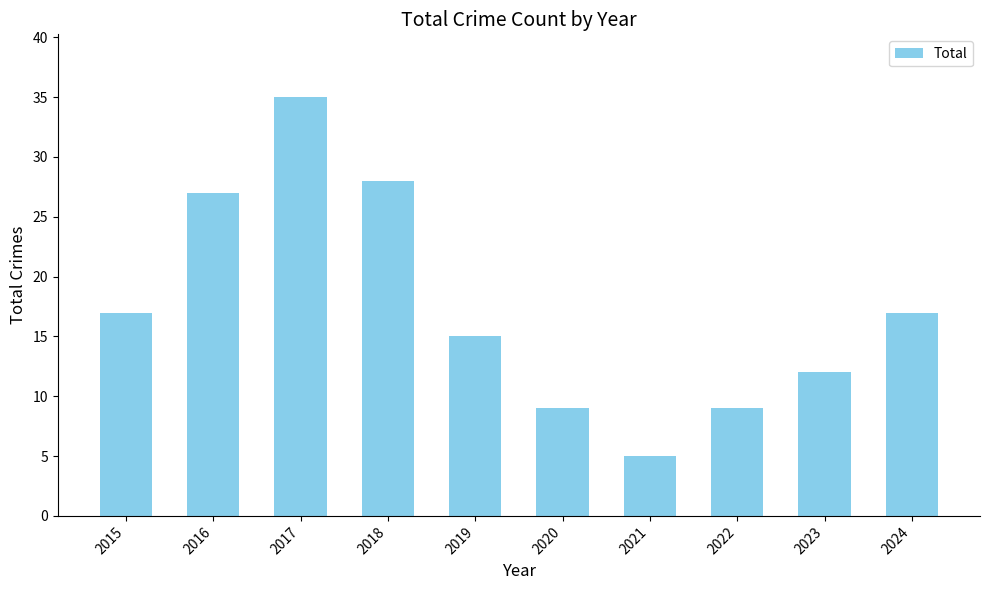

Does the chart contain any negative values?

No